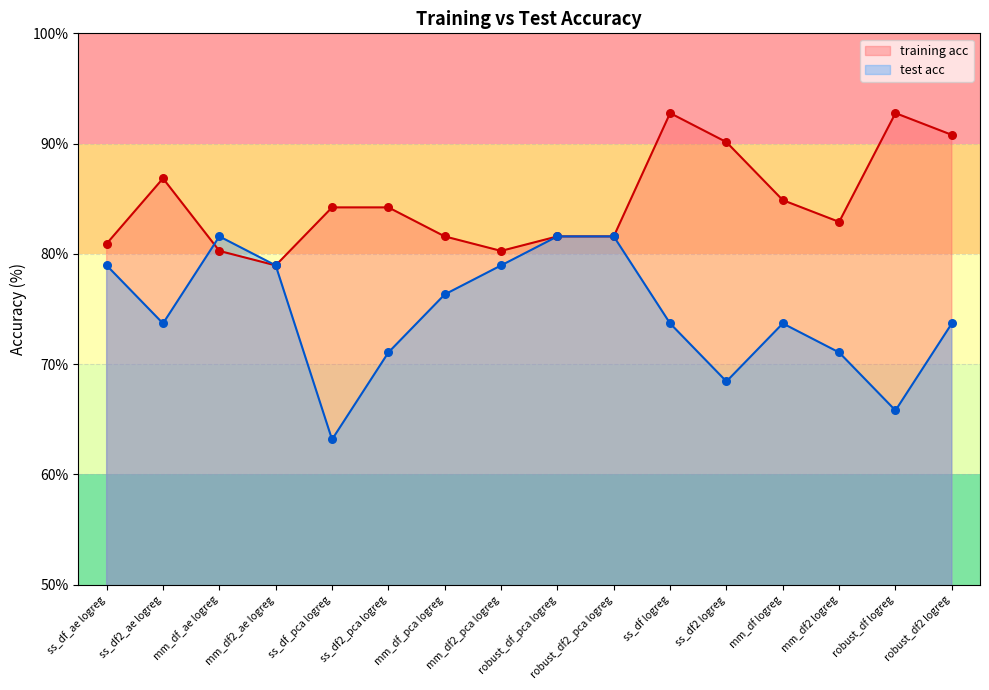

What are all the series names shown in the legend?

training acc, test acc